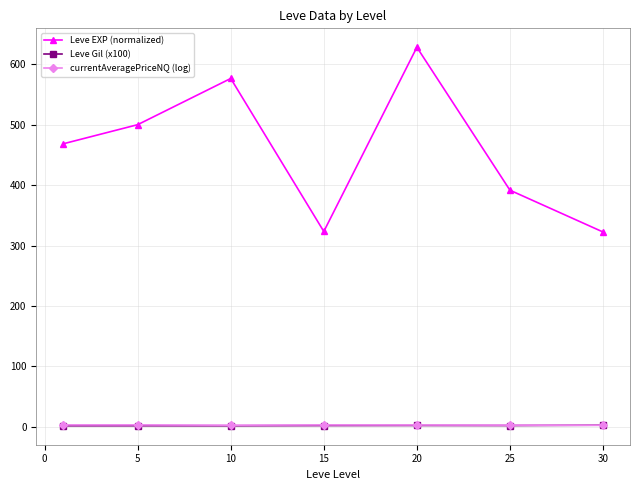

True or false: Leve EXP (normalized) and currentAveragePriceNQ (log) cross at least once.

False